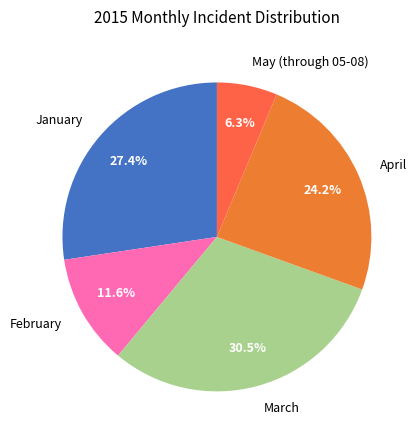

Is there a majority slice in this chart?

No